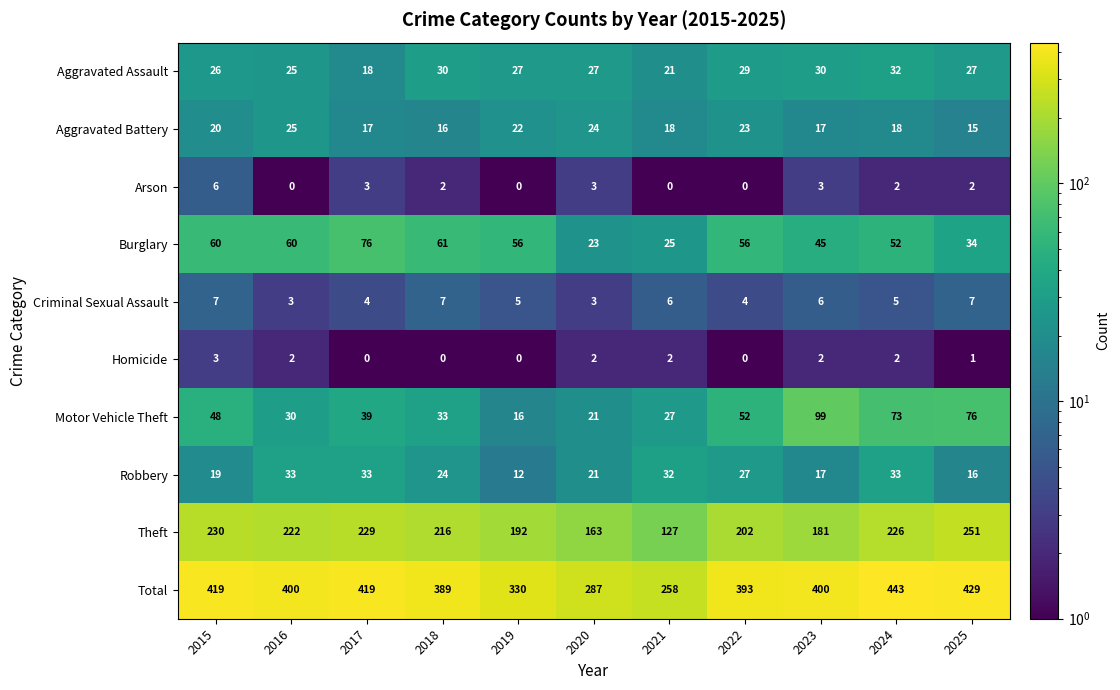

Rank the series by their maximum value, from lowest to highest.

Homicide, Arson, Criminal Sexual Assault, Aggravated Battery, Aggravated Assault, Robbery, Burglary, Motor Vehicle Theft, Theft, Total